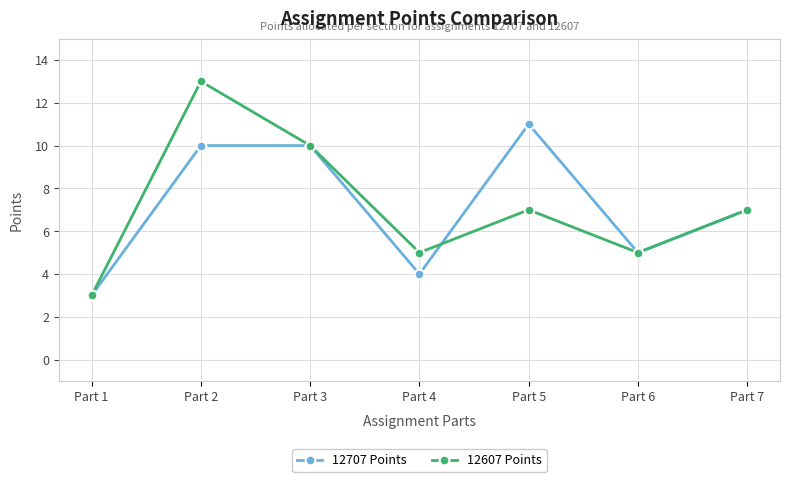

What are all the series names shown in the legend?

12707 Points, 12607 Points